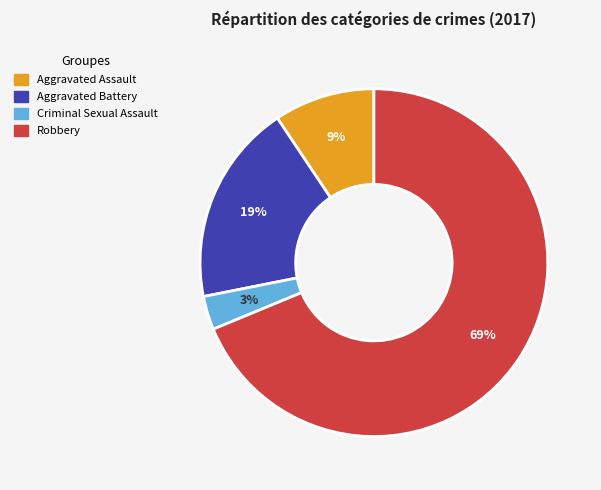

Is there a majority slice in this chart?

Yes